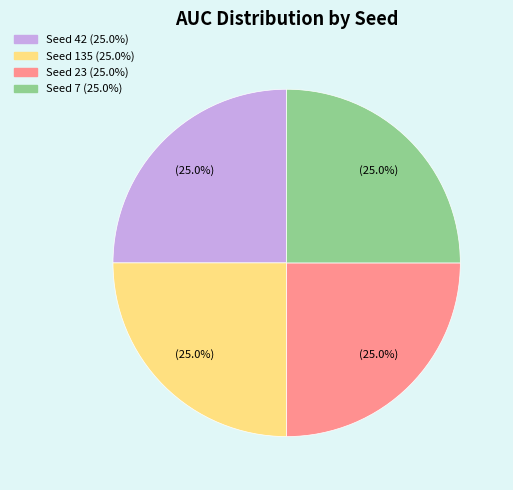

Is there a majority slice in this chart?

No